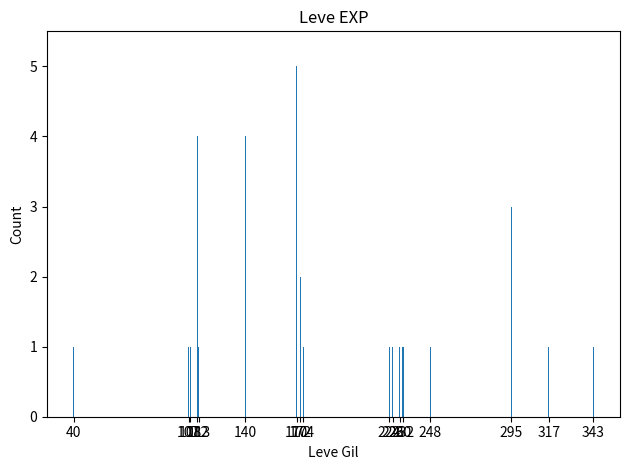

What is the sum of all values?

30